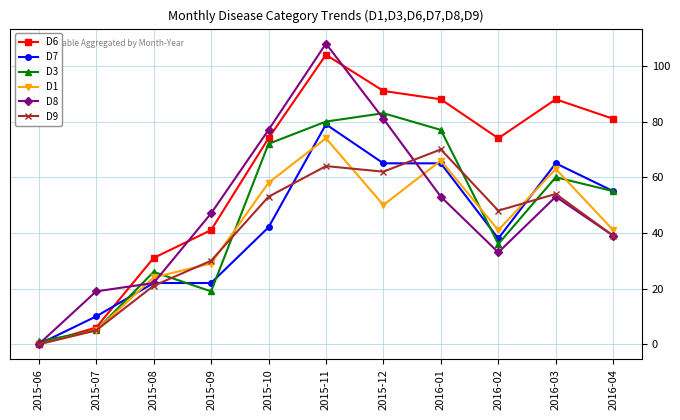

What is the spread (max minus min) of values at 2016-03?

35